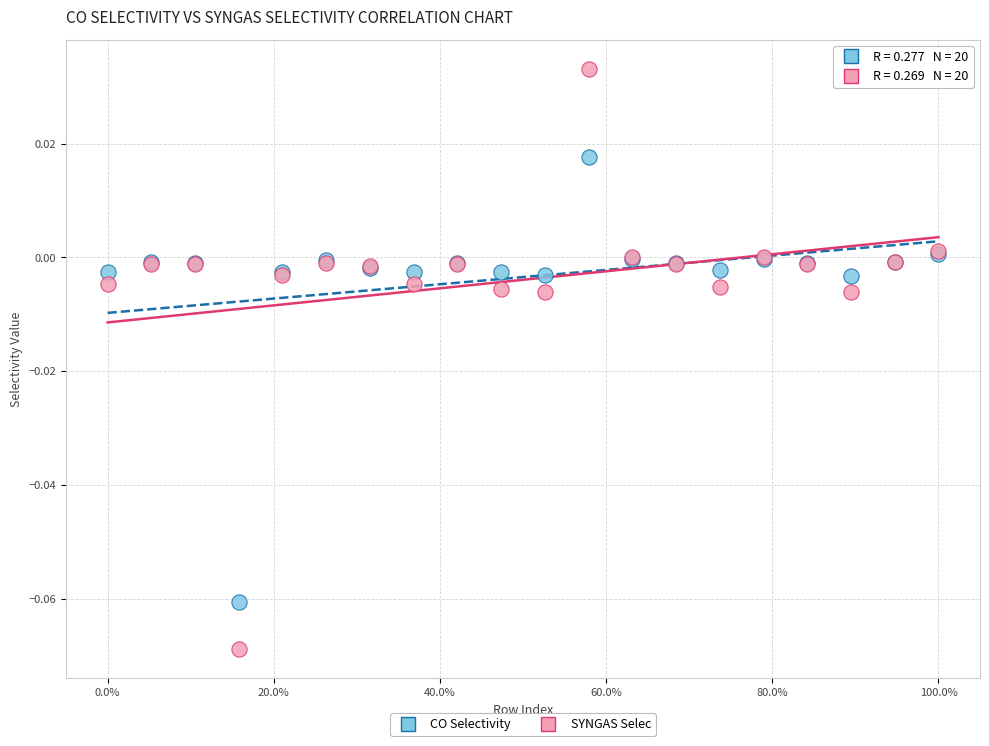

What is the X range (max minus min) for the scatter plot?

1.0